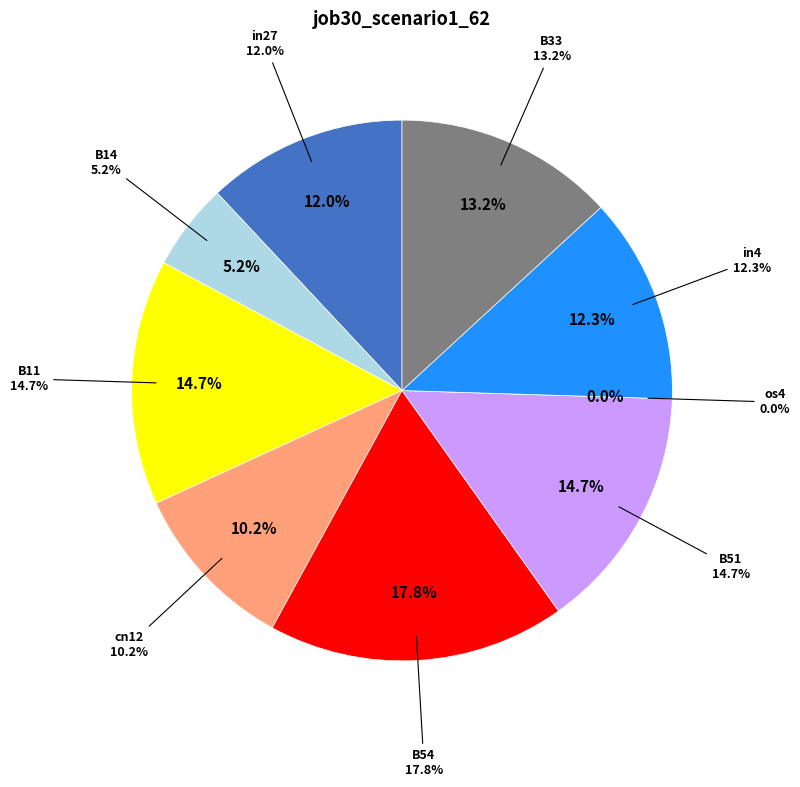

Do os4 and B51 together represent more than half of the pie?

No